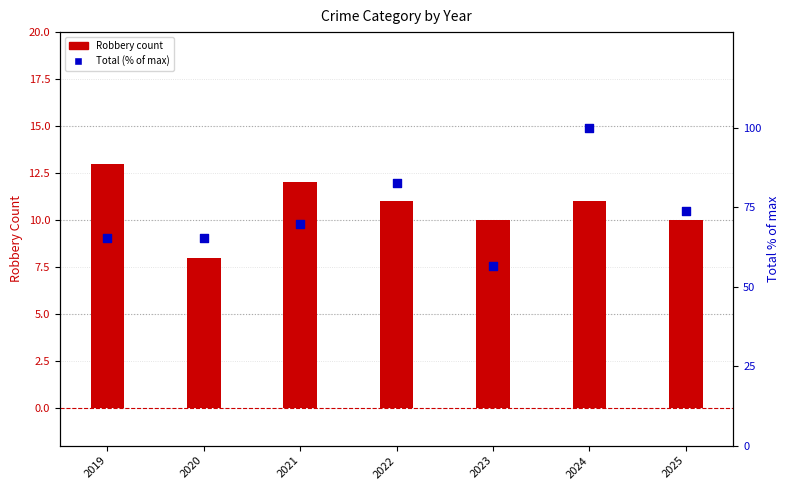

Which series has the largest Y range (max minus min)?

Total (percentile)